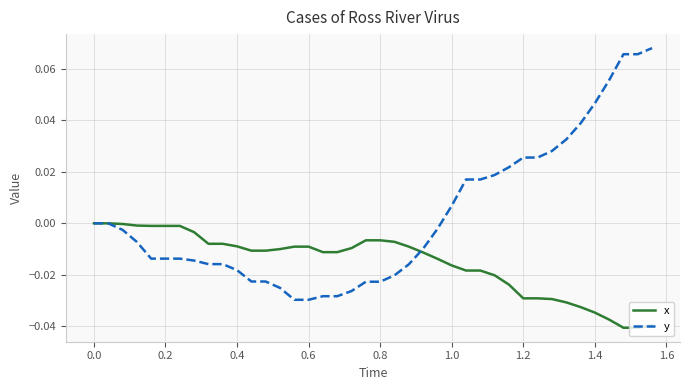

List the series in order of their peak value, lowest first.

x, y